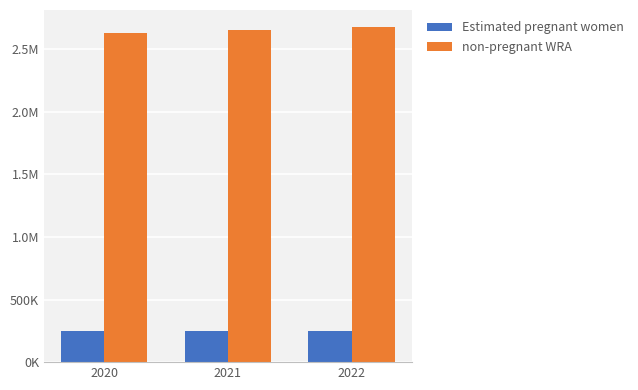

At which category does the chart reach its minimum across all series?

2022